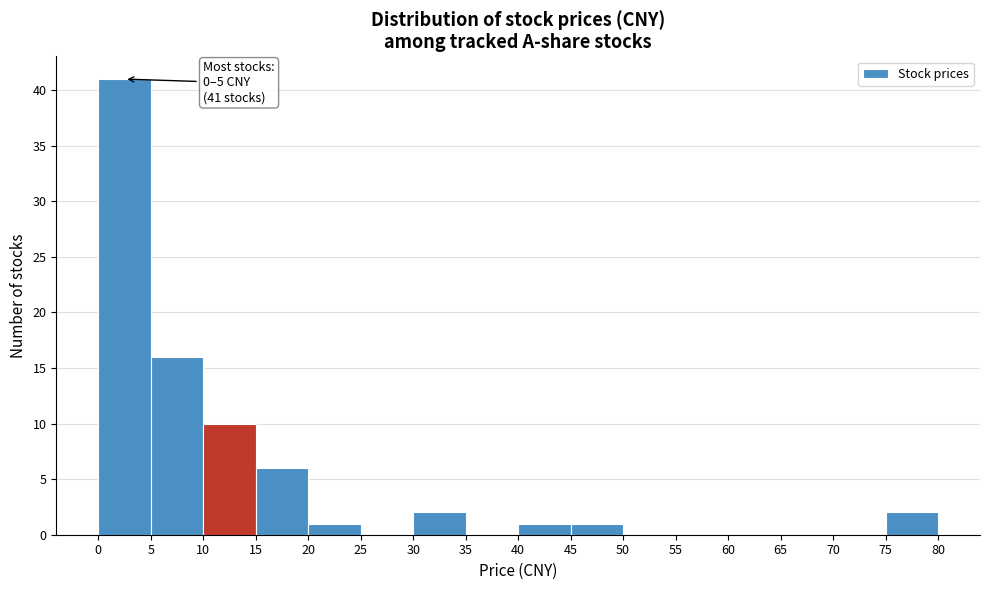

Which range on the x-axis has the tallest bar?

0 to 5